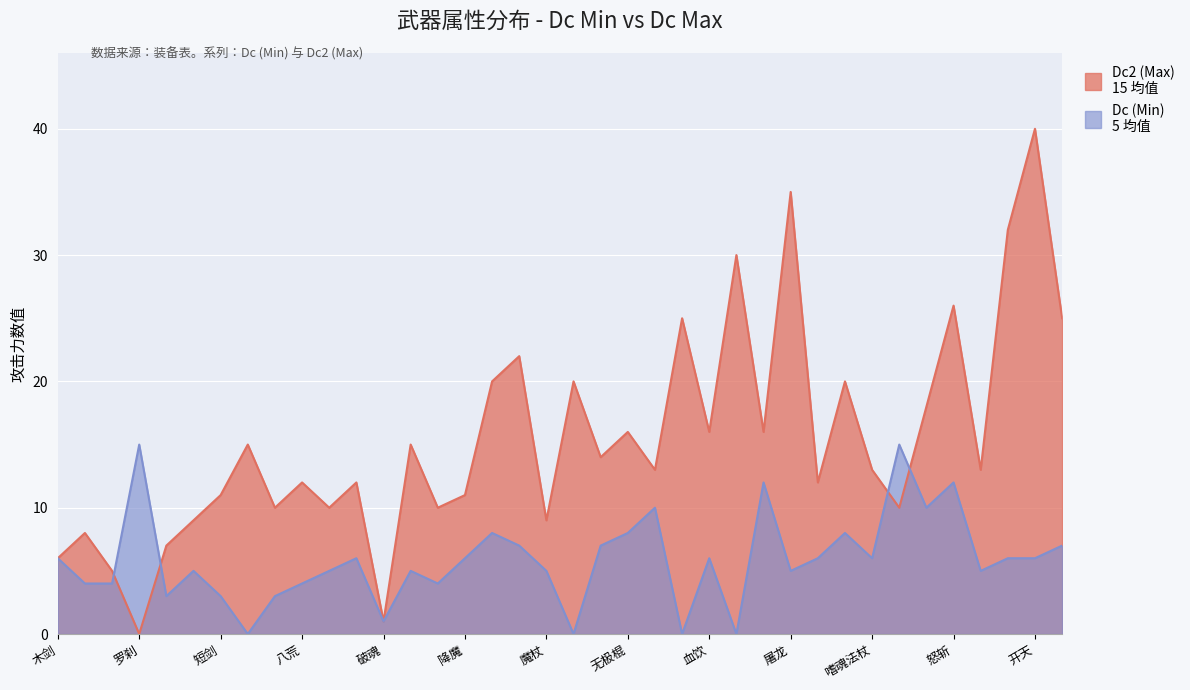

In Dc2 (Max), how many points are lower than both neighbors (excluding endpoints)?

13